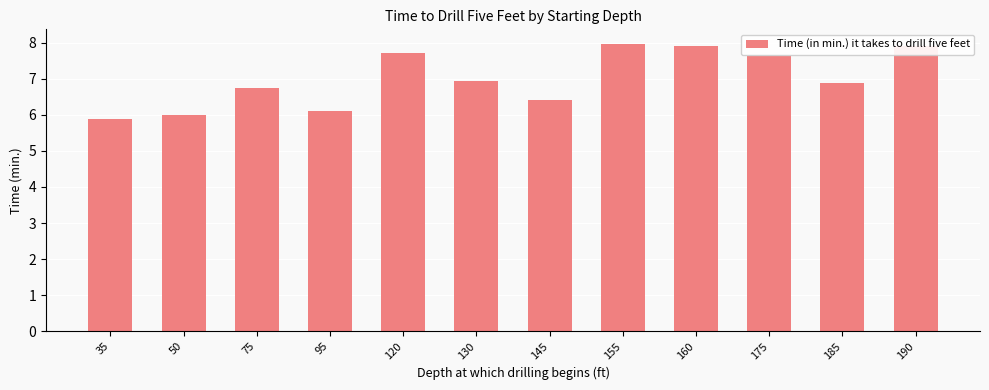

What is the change in value from 130 to 160?

+1.0